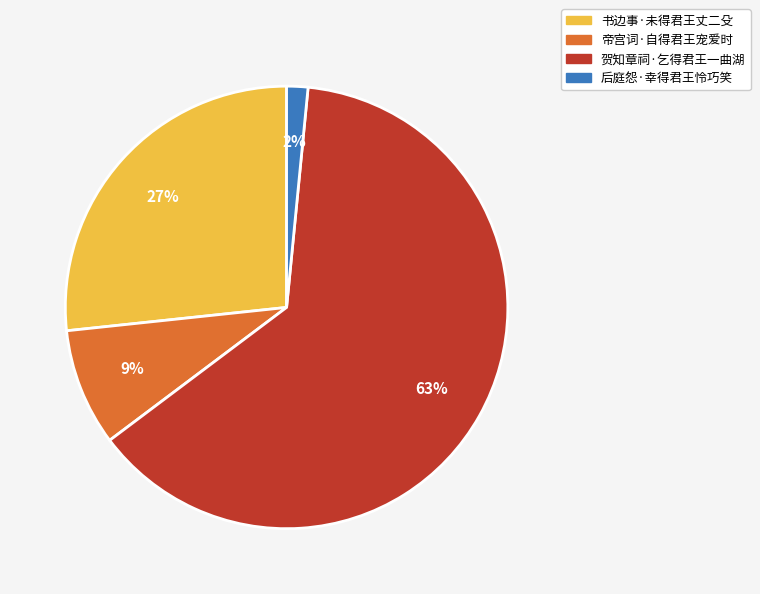

To the nearest percent, what portion does 后庭怨·幸得君王怜巧笑 represent?

2%